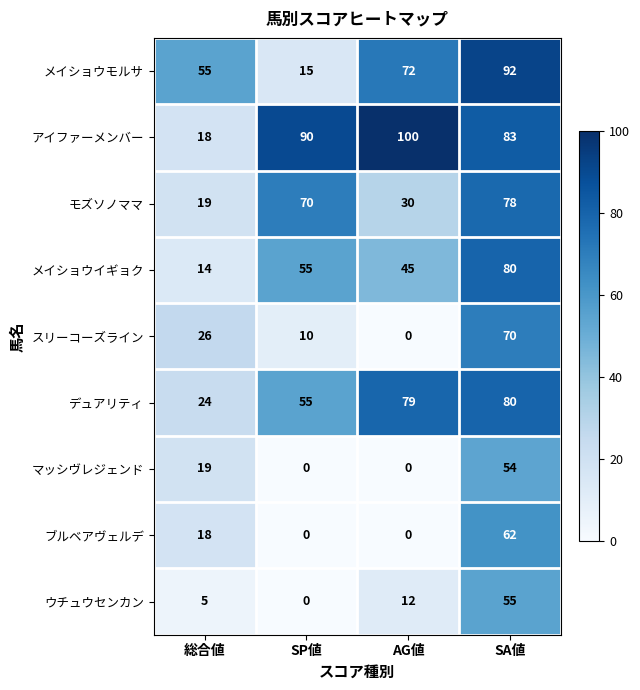

Which series has the widest spread of values?

アイファーメンバー